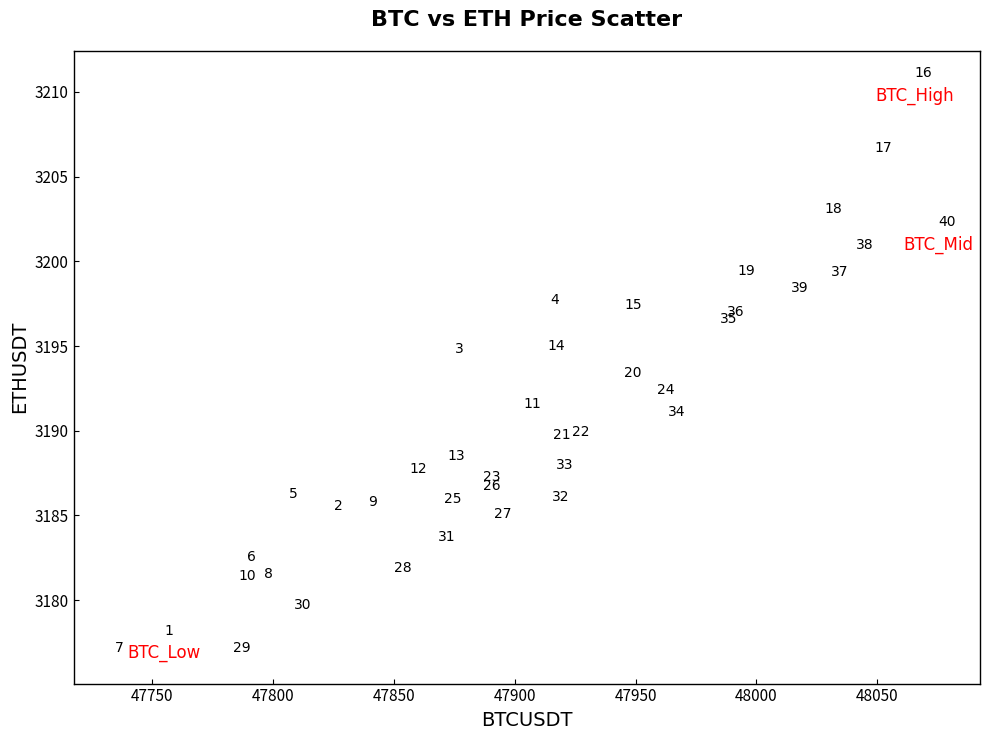

What Y value in the scatter plot is closest to 3193?

3193.0